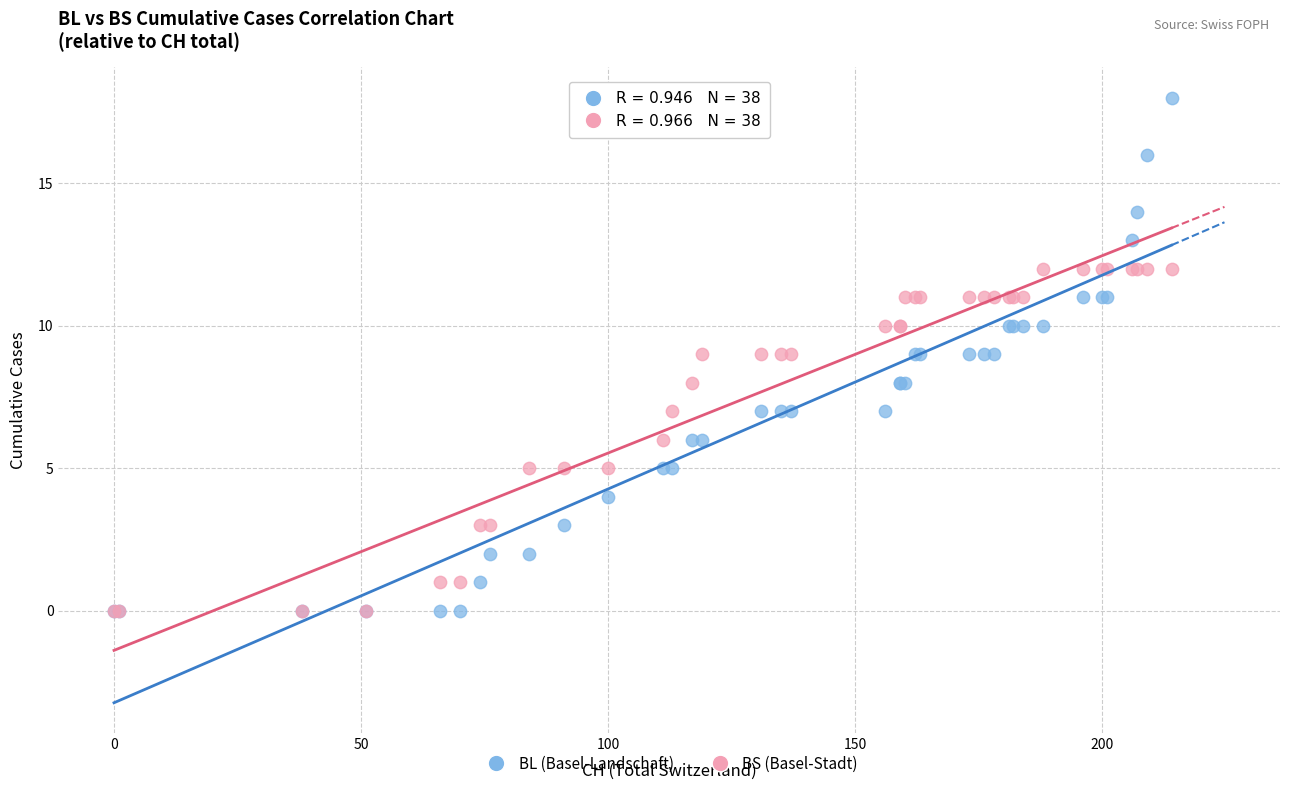

What are all the series names shown in the legend?

BL (Basel-Landschaft), BS (Basel-Stadt)